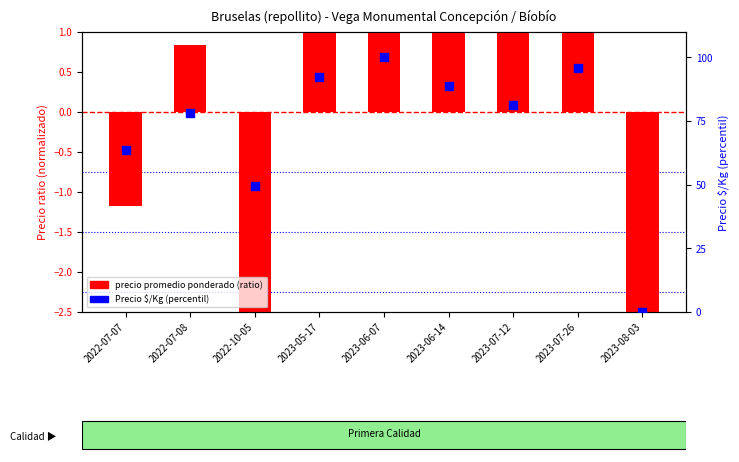

At which category is the sum across all series the highest?

2023-06-07